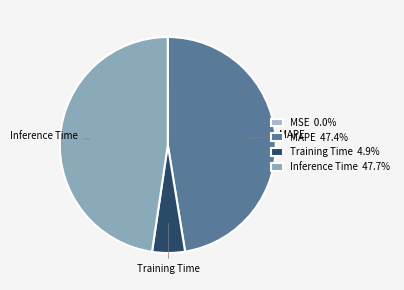

To the nearest percent, what is the difference between the largest and smallest slice percentages?

48%